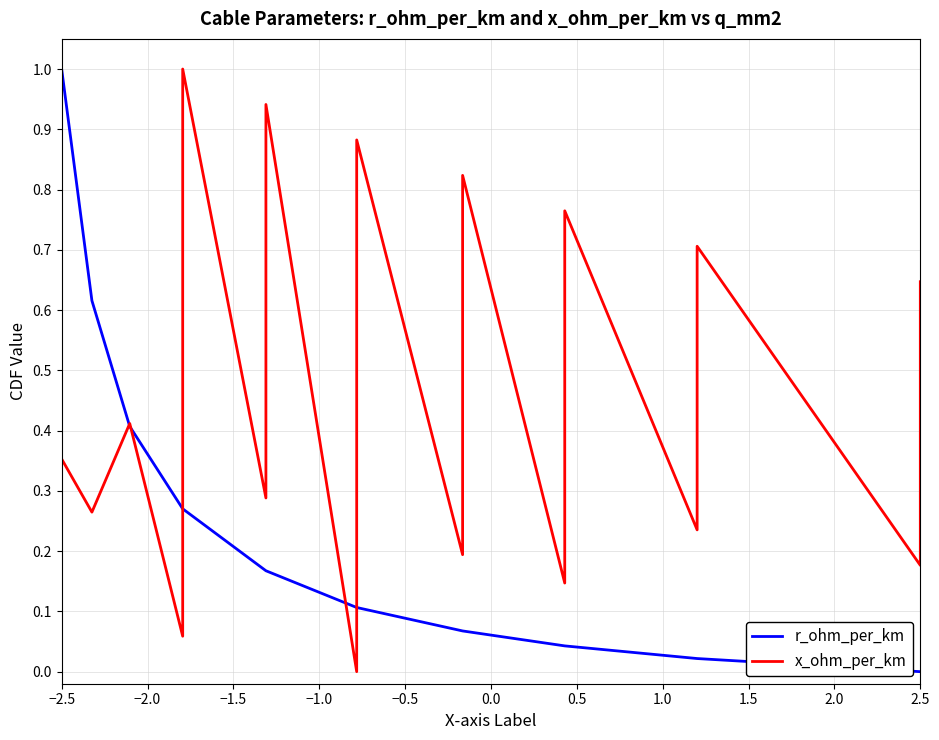

Is the value of x_ohm_per_km at −2.0 greater than the value of r_ohm_per_km at 2.0?

Yes